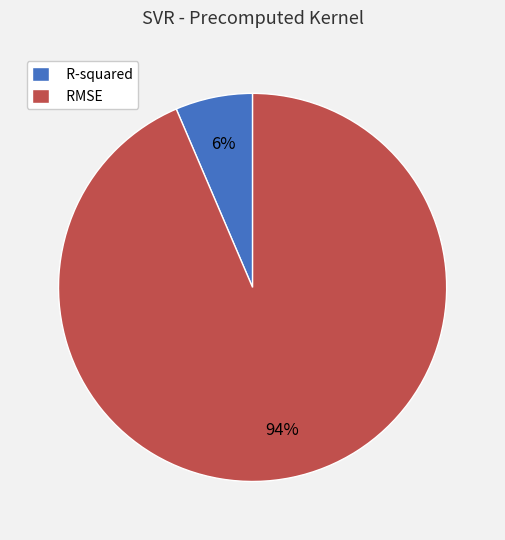

Rank the categories by value from highest to lowest.

RMSE, R-squared